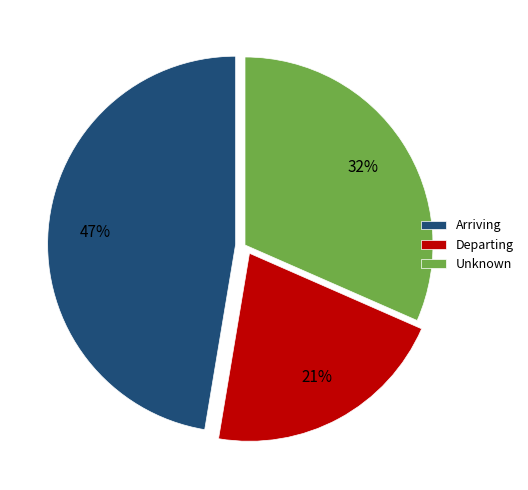

Approximately how many times larger is the value at Departing compared to Arriving?

0.4